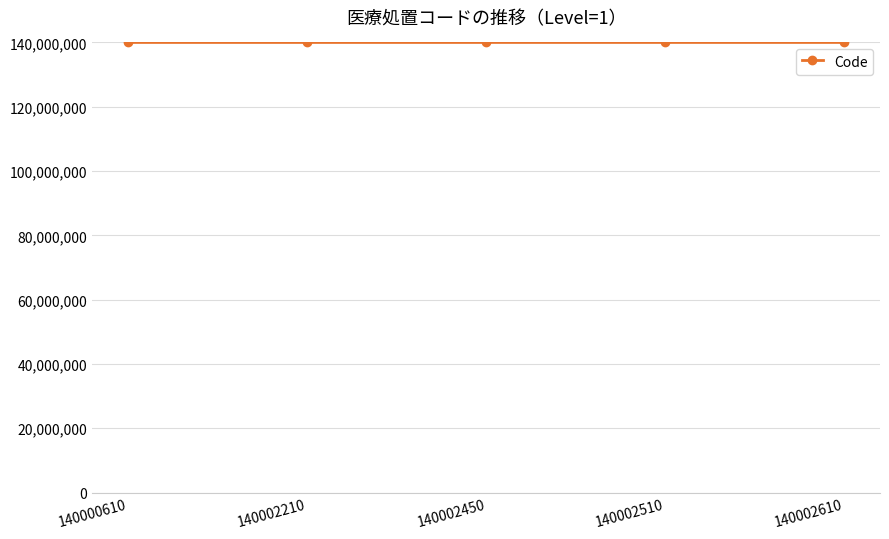

Approximately how many times larger is the value at 140002610 compared to 140002450?

1.0